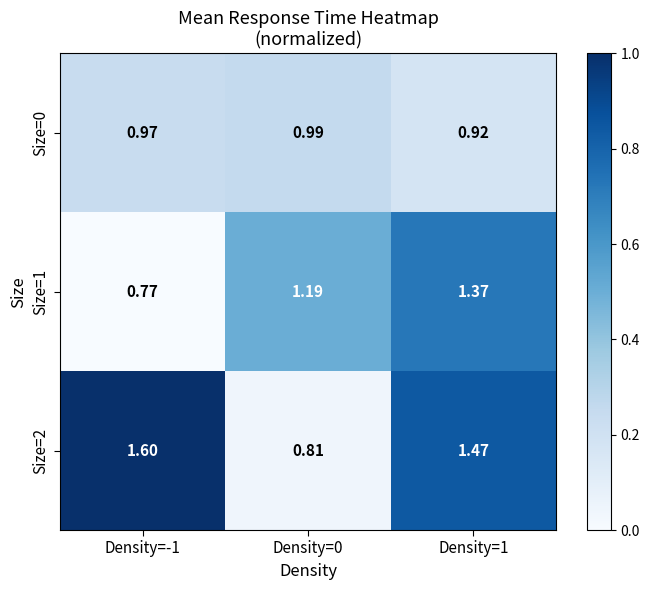

Is the value of Size=1 at Density=1 greater than the value of Size=2 at Density=0?

Yes